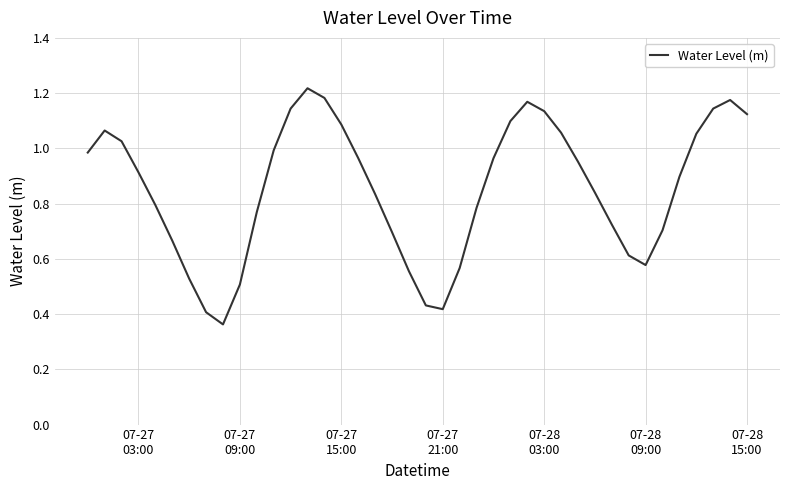

What is the difference between the maximum and minimum values?

0.9